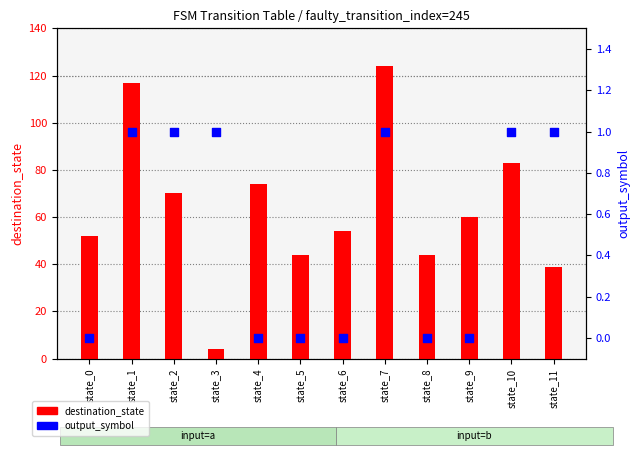

At how many categories does at least one series exceed 0?

12